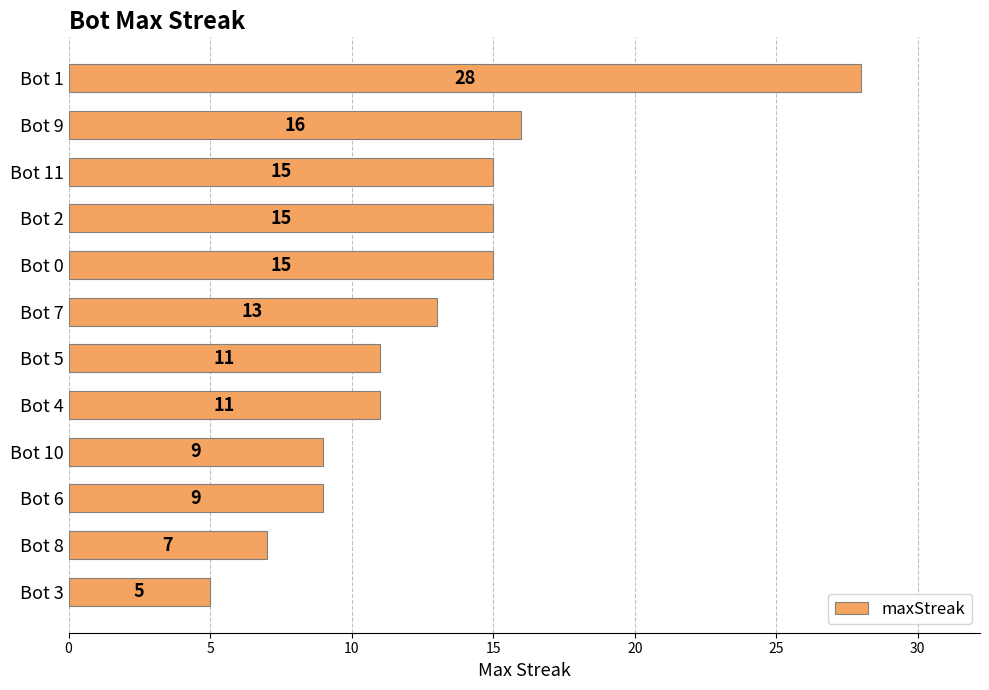

What is the maximum value shown in the chart?

28